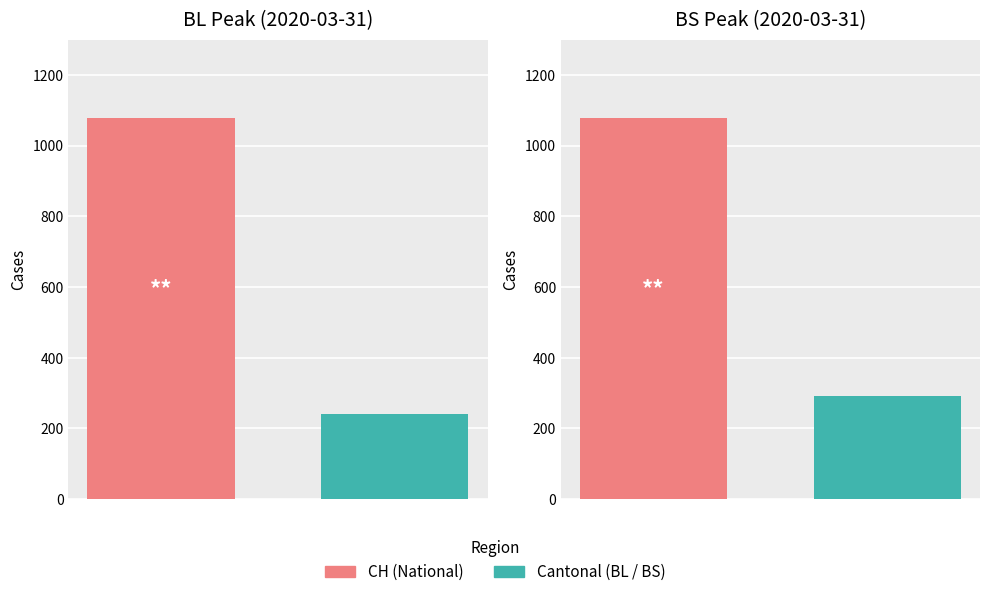

How many categories are shown in the chart?

2